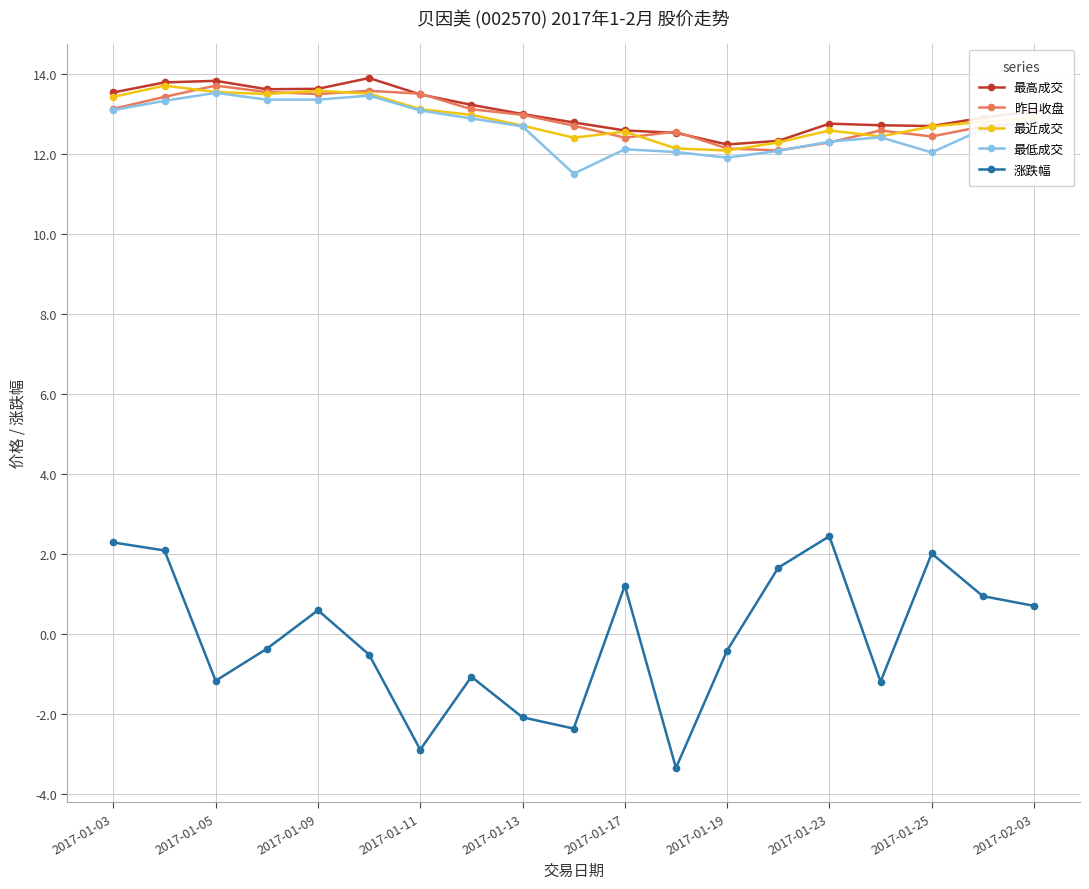

At how many categories does at least one series exceed 10?

19